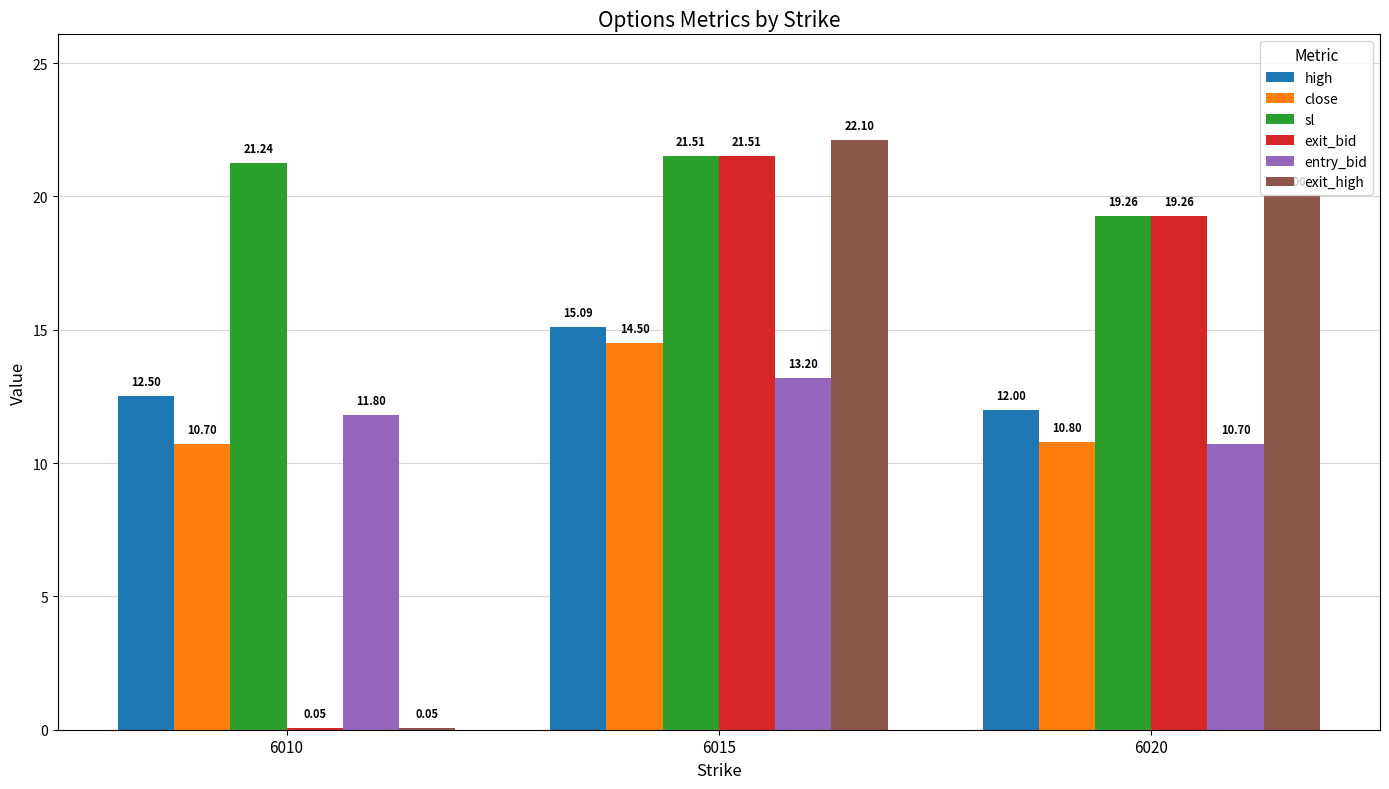

Is the value of exit_bid at 6015 greater than the value of high at 6020?

Yes